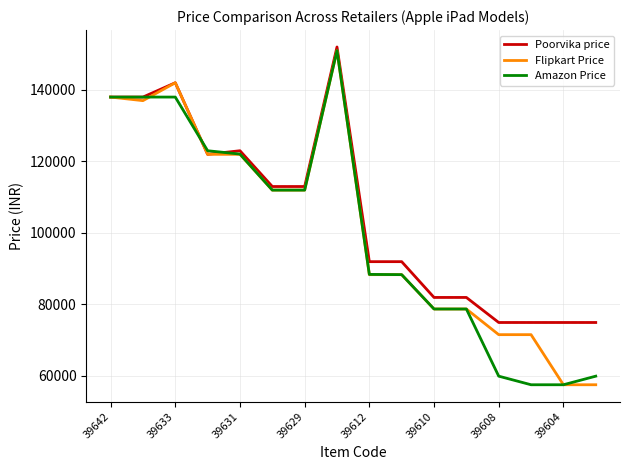

True or false: Amazon Price and Poorvika price intersect in this chart.

True